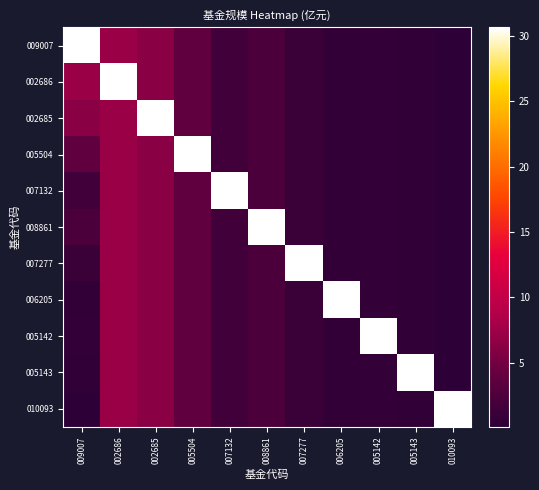

Reading left to right, list all the values displayed in this chart.

009007: 009007=30.6	002686=7.3	002685=6.4	005504=3.7	007132=1.6	008861=2.3	007277=1.1	006205=0.5	005142=0.6	005143=0.4	010093=0.1
002686: 009007=7.3	002686=30.6	002685=6.4	005504=3.7	007132=1.6	008861=2.3	007277=1.1	006205=0.5	005142=0.6	005143=0.4	010093=0.1
002685: 009007=6.4	002686=7.3	002685=30.6	005504=3.7	007132=1.6	008861=2.3	007277=1.1	006205=0.5	005142=0.6	005143=0.4	010093=0.1
005504: 009007=3.7	002686=7.3	002685=6.4	005504=30.6	007132=1.6	008861=2.3	007277=1.1	006205=0.5	005142=0.6	005143=0.4	010093=0.1
007132: 009007=1.6	002686=7.3	002685=6.4	005504=3.7	007132=30.6	008861=2.3	007277=1.1	006205=0.5	005142=0.6	005143=0.4	010093=0.1
008861: 009007=2.3	002686=7.3	002685=6.4	005504=3.7	007132=1.6	008861=30.6	007277=1.1	006205=0.5	005142=0.6	005143=0.4	010093=0.1
007277: 009007=1.1	002686=7.3	002685=6.4	005504=3.7	007132=1.6	008861=2.3	007277=30.6	006205=0.5	005142=0.6	005143=0.4	010093=0.1
006205: 009007=0.5	002686=7.3	002685=6.4	005504=3.7	007132=1.6	008861=2.3	007277=1.1	006205=30.6	005142=0.6	005143=0.4	010093=0.1
005142: 009007=0.6	002686=7.3	002685=6.4	005504=3.7	007132=1.6	008861=2.3	007277=1.1	006205=0.5	005142=30.6	005143=0.4	010093=0.1
005143: 009007=0.4	002686=7.3	002685=6.4	005504=3.7	007132=1.6	008861=2.3	007277=1.1	006205=0.5	005142=0.6	005143=30.6	010093=0.1
010093: 009007=0.1	002686=7.3	002685=6.4	005504=3.7	007132=1.6	008861=2.3	007277=1.1	006205=0.5	005142=0.6	005143=0.4	010093=30.6